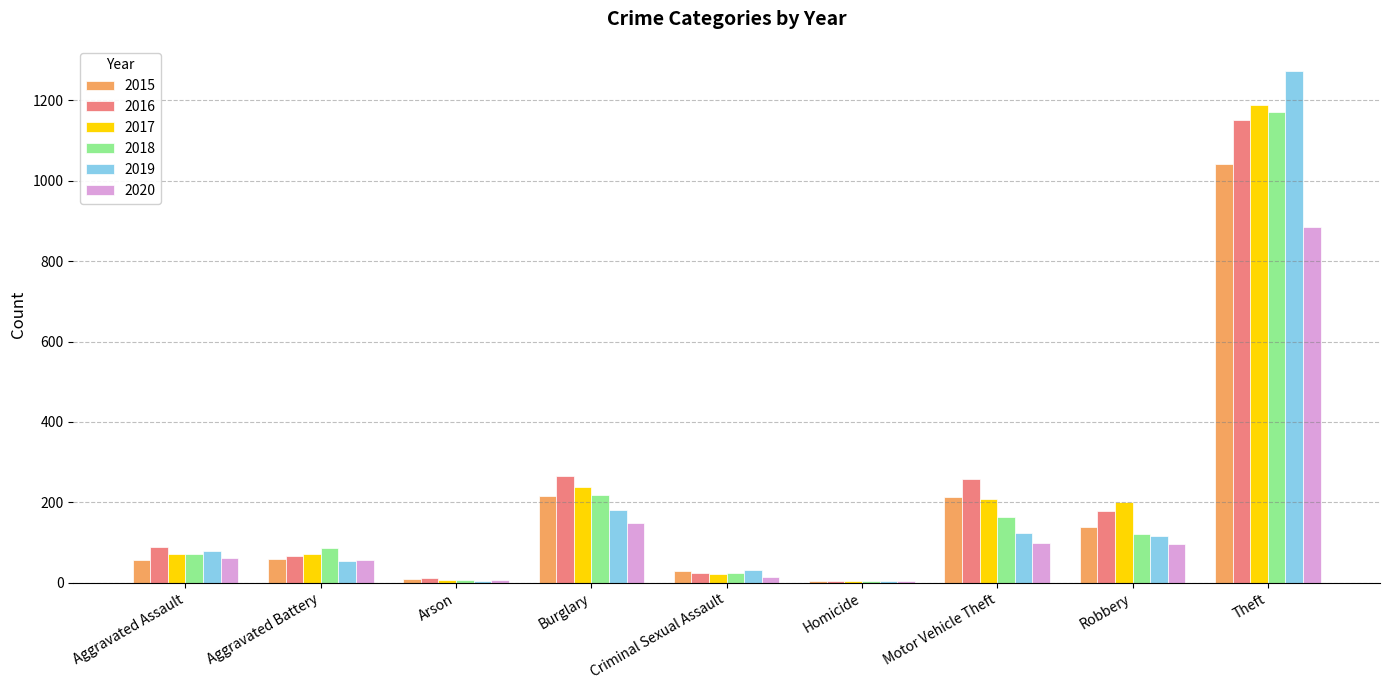

Count the number of data series in this chart.

6